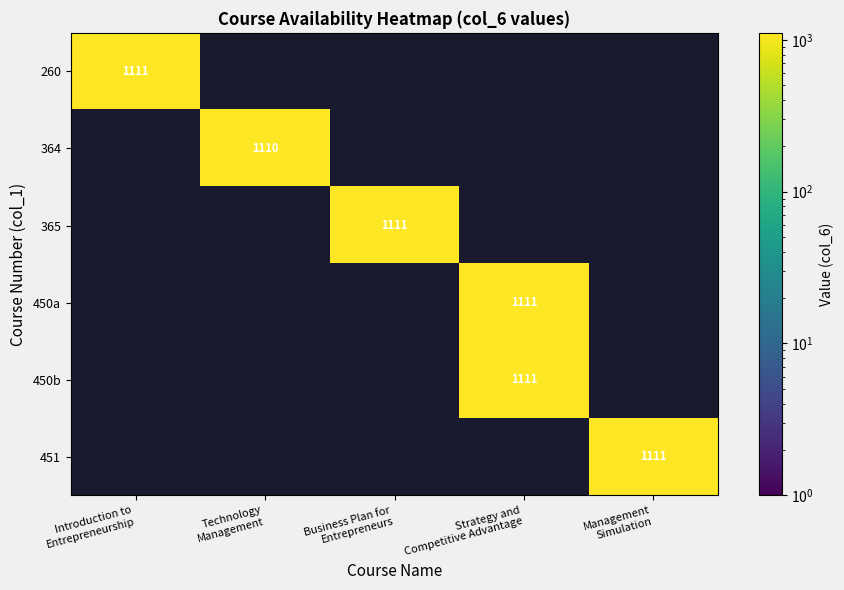

What is the difference between the maximum and second lowest values in the 450b series?

1111